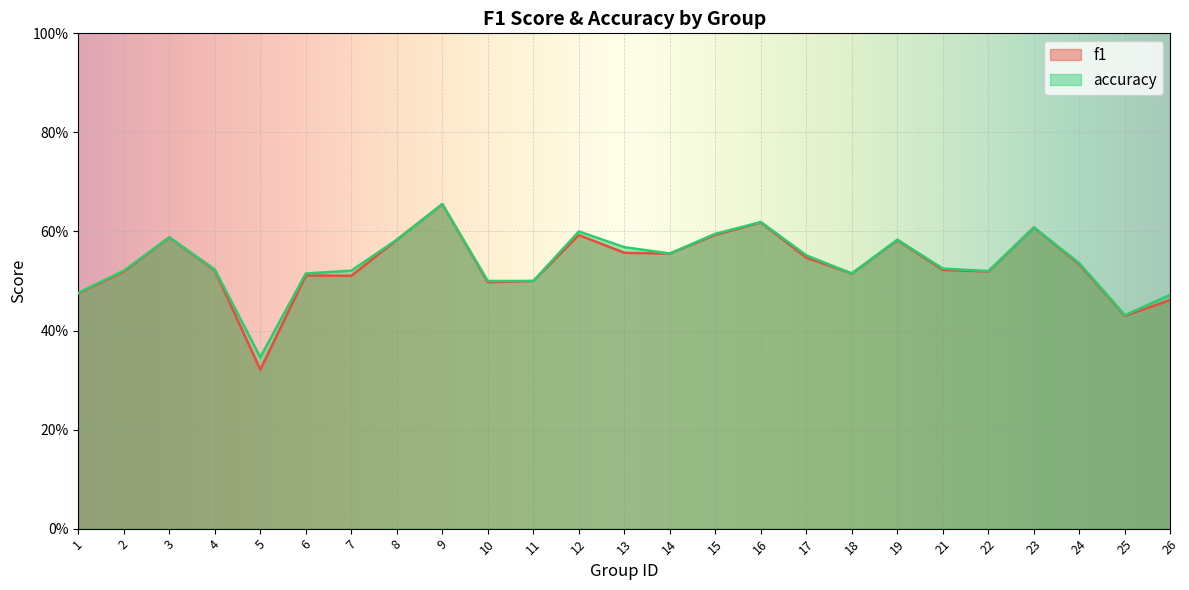

True or false: f1 and accuracy intersect in this chart.

False